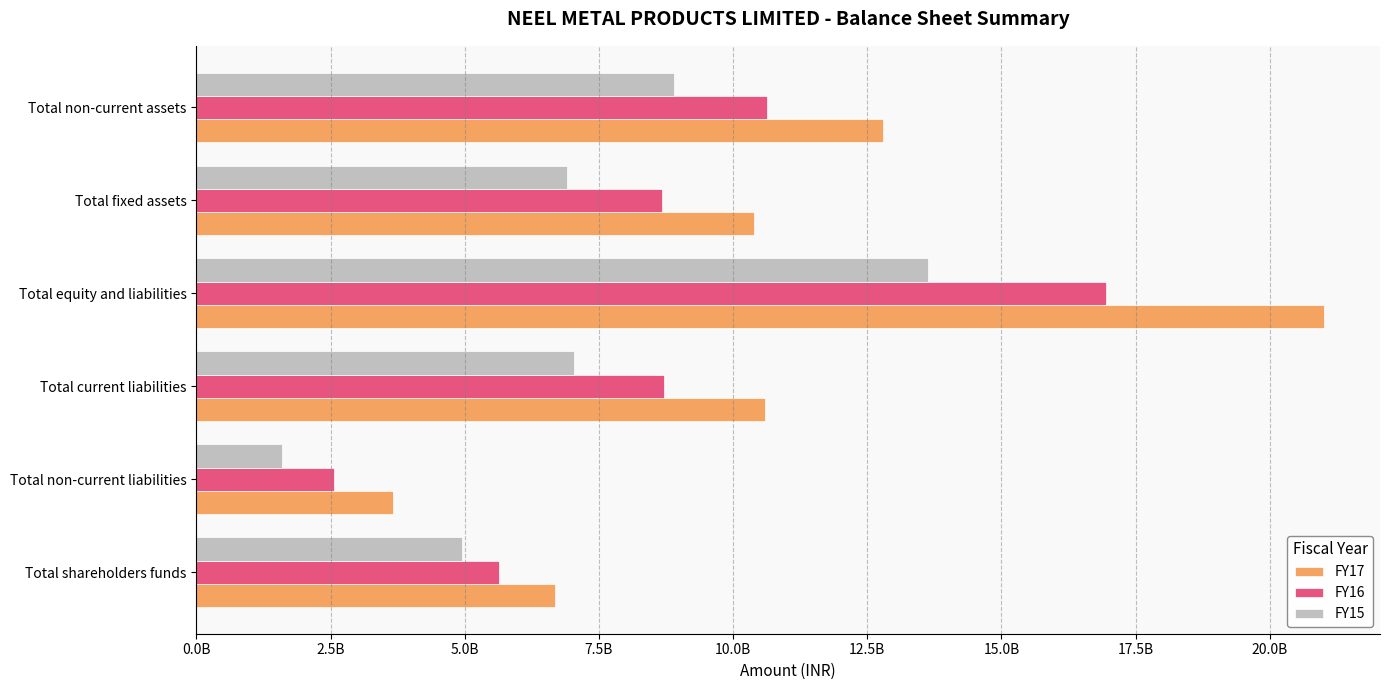

What are all the series names shown in the legend?

FY17, FY16, FY15